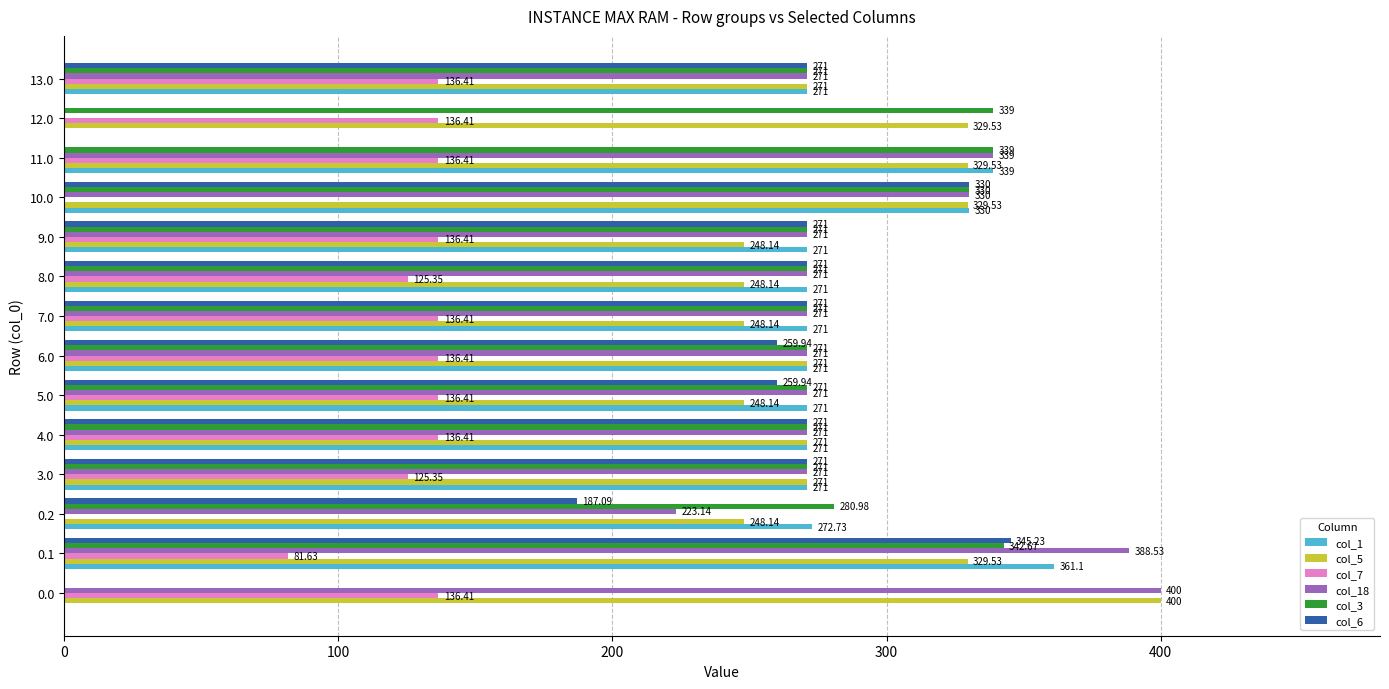

What are all the series names shown in the legend?

col_1, col_5, col_7, col_18, col_3, col_6